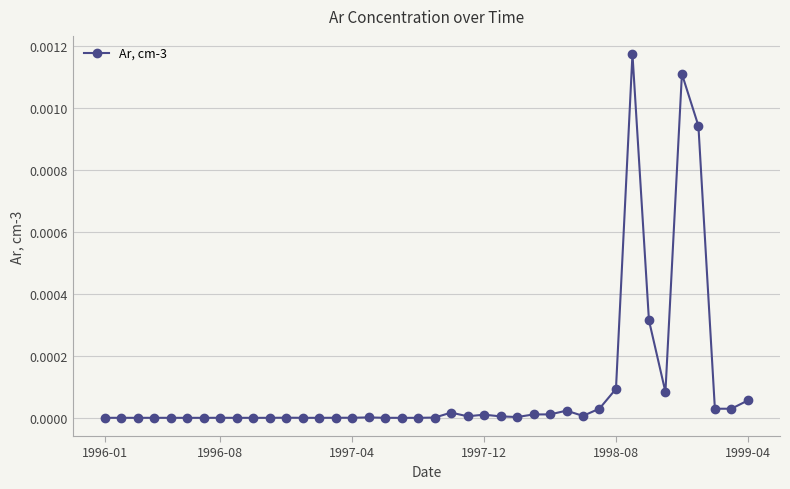

True or false: there are more than 2 points higher than both neighbors.

True